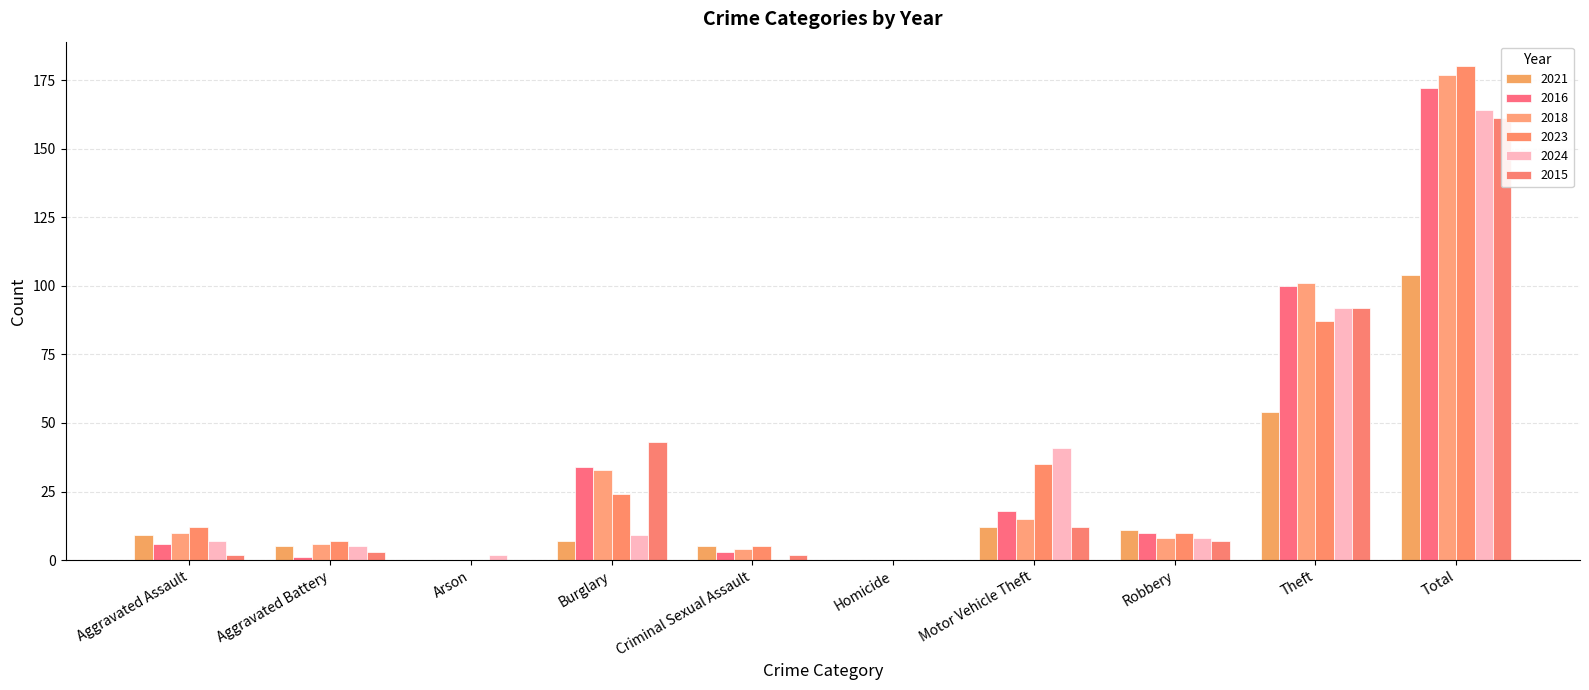

What is the label of the 1st bar from the right?

Total